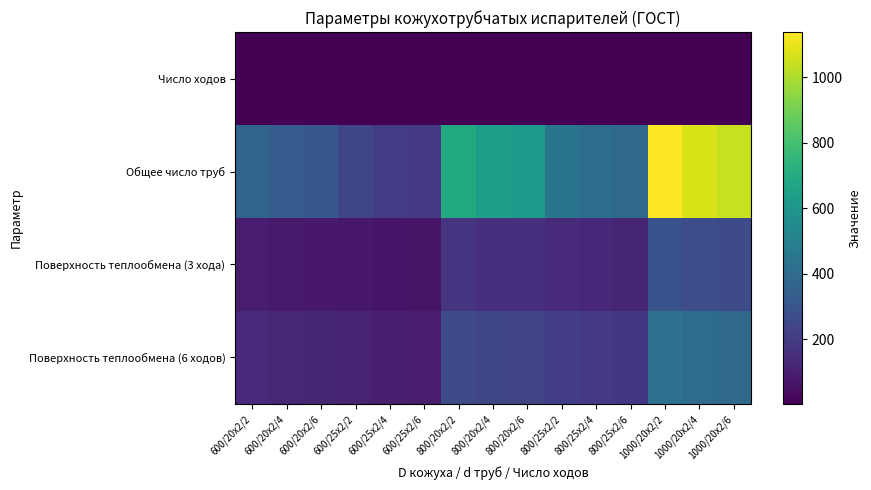

Reading right to left, what are all the values shown in this chart?

Число ходов: 1000/20x2/6=6	1000/20x2/4=4	1000/20x2/2=2	800/25x2/6=6	800/25x2/4=4	800/25x2/2=2	800/20x2/6=6	800/20x2/4=4	800/20x2/2=2	600/25x2/6=6	600/25x2/4=4	600/25x2/2=2	600/20x2/6=6	600/20x2/4=4	600/20x2/2=2
Общее число труб: 1000/20x2/6=1044	1000/20x2/4=1072	1000/20x2/2=1138	800/25x2/6=384	800/25x2/4=404	800/25x2/2=442	800/20x2/6=618	800/20x2/4=638	800/20x2/2=690	600/25x2/6=196	600/25x2/4=206	600/25x2/2=240	600/20x2/6=316	600/20x2/4=334	600/20x2/2=370
Поверхность теплообмена (3 хода): 1000/20x2/6=262	1000/20x2/4=269	1000/20x2/2=286	800/25x2/6=121	800/25x2/4=127	800/25x2/2=139	800/20x2/6=155	800/20x2/4=160	800/20x2/2=173	600/25x2/6=61	600/25x2/4=65	600/25x2/2=75	600/20x2/6=79	600/20x2/4=84	600/20x2/2=93
Поверхность теплообмена (6 ходов): 1000/20x2/6=393	1000/20x2/4=404	1000/20x2/2=429	800/25x2/6=181	800/25x2/4=190	800/25x2/2=208	800/20x2/6=233	800/20x2/4=240	800/20x2/2=260	600/25x2/6=91	600/25x2/4=97	600/25x2/2=113	600/20x2/6=119	600/20x2/4=126	600/20x2/2=139